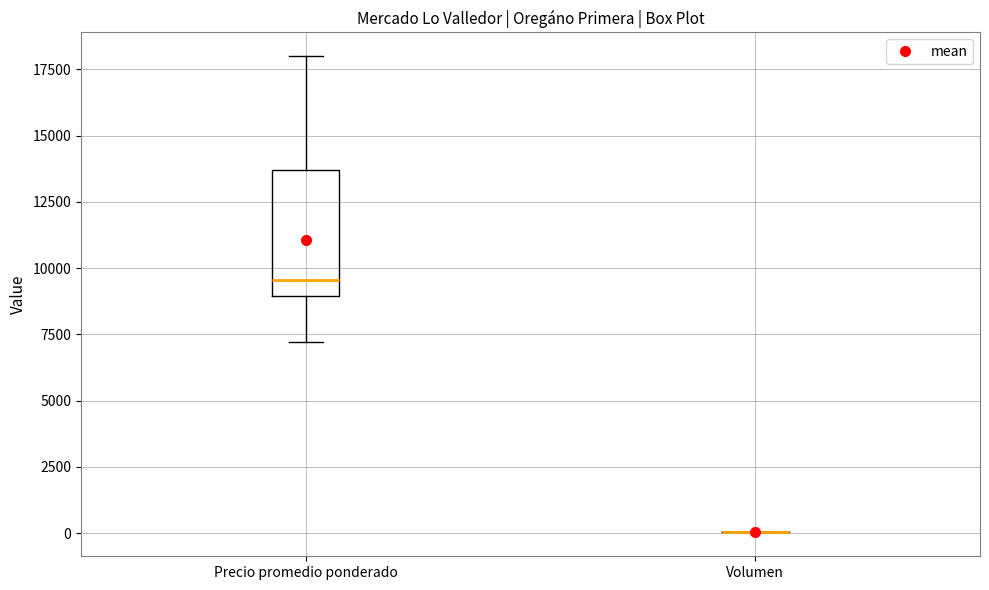

Where does the upper whisker of the box for Precio promedio ponderado end on the y-axis? The values are not printed on the chart, so give them approximately, as read against the axis.

18000